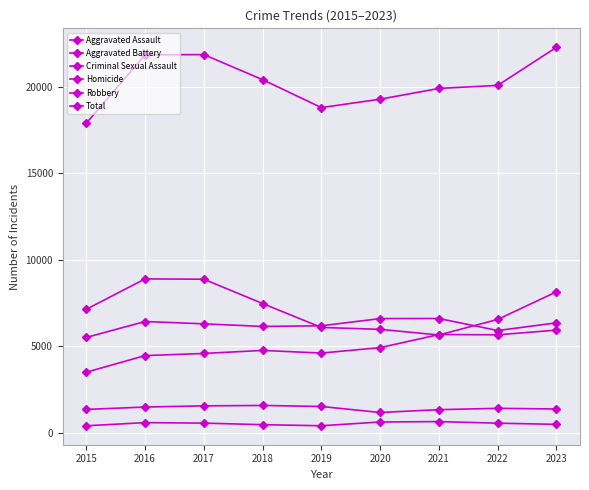

True or false: Homicide and Robbery cross at least once.

False